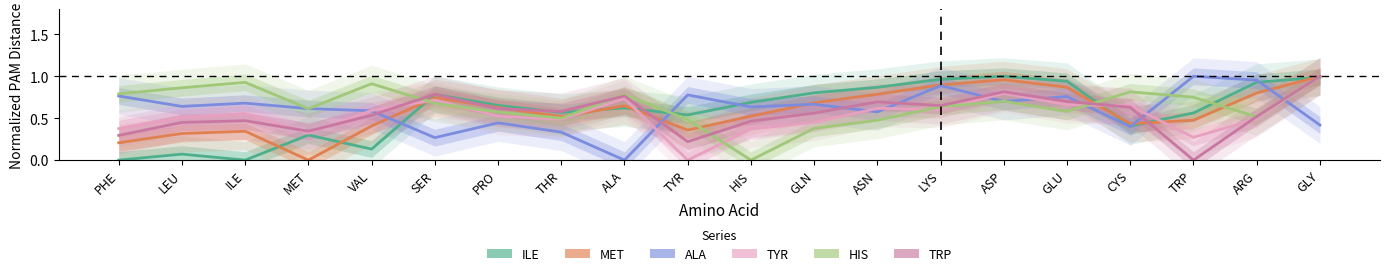

Count the number of categories in the chart.

20